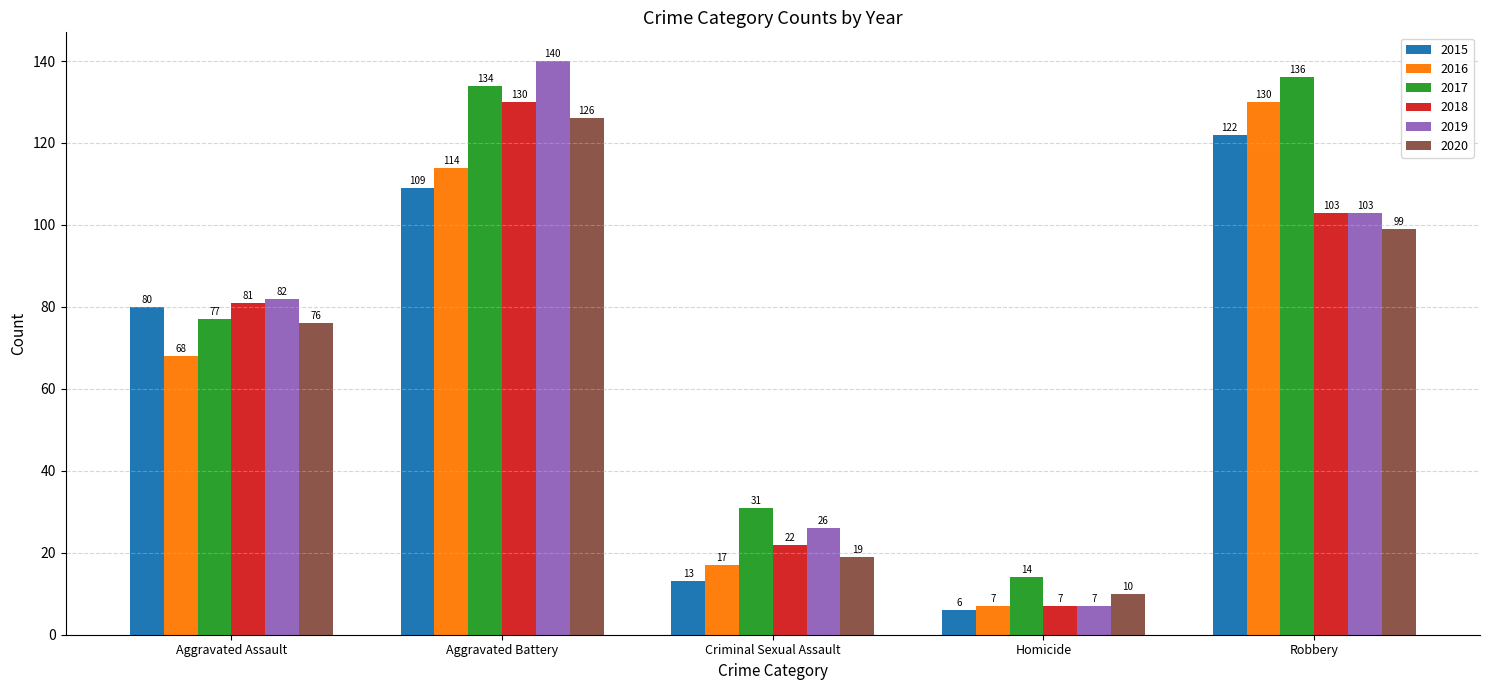

What position from the left is Homicide?

4